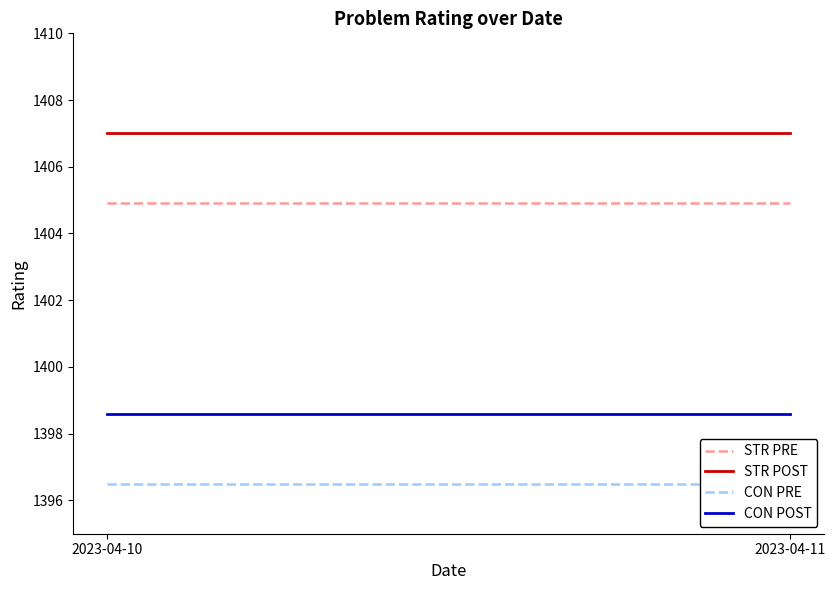

What is the value of the CON PRE point at the 1st from the left?

1396.5